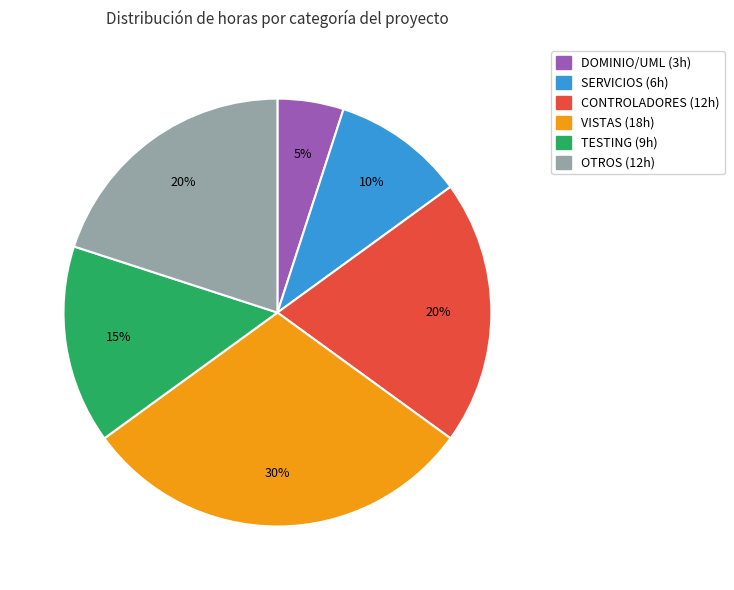

How many segments does this pie chart have?

6